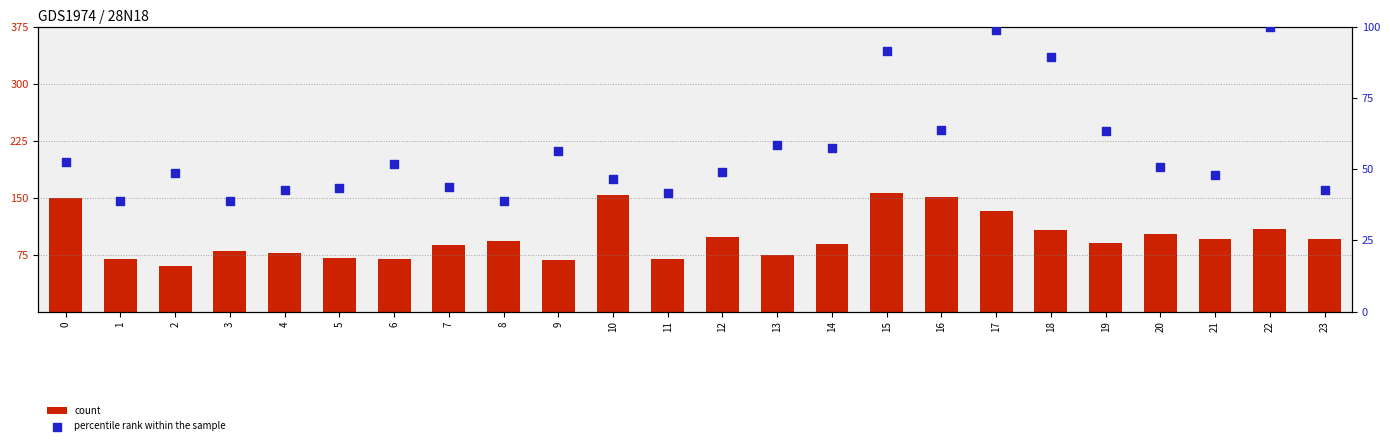

Which series reaches the minimum Y coordinate?

percentile rank within the sample